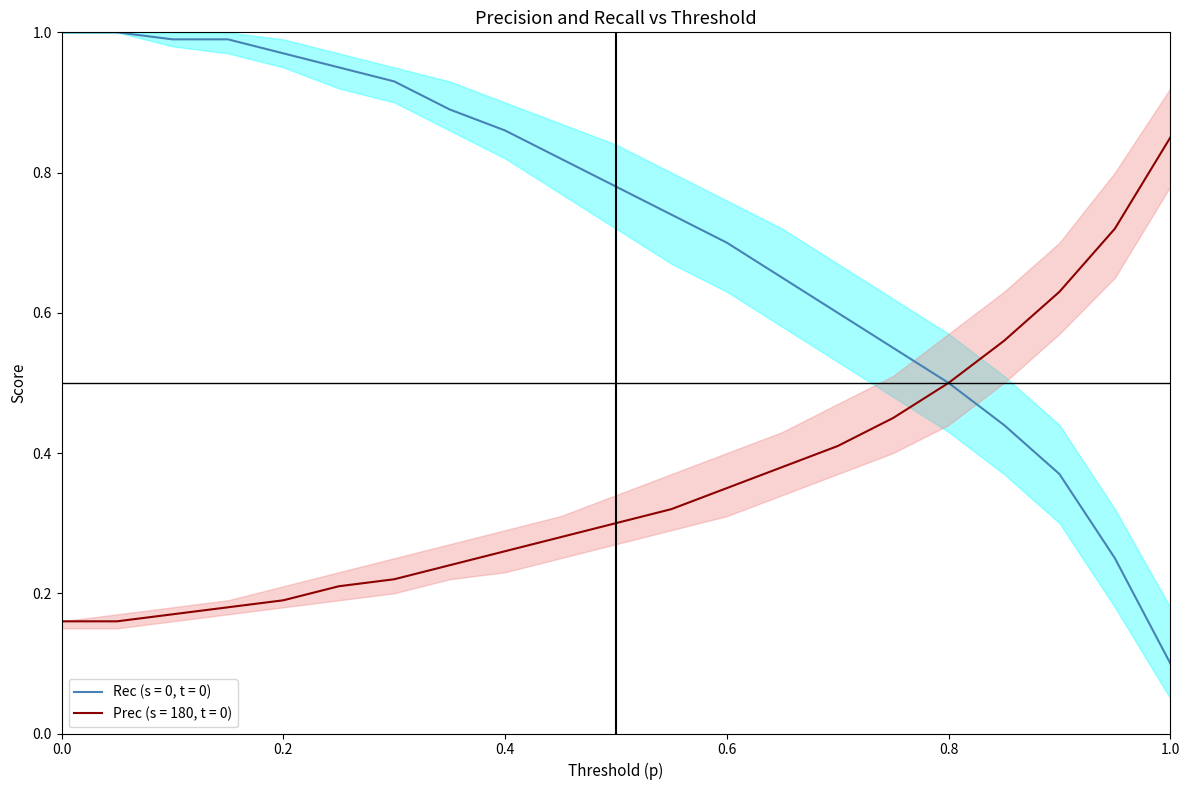

What is the label of the 6th point from the left?

0.25